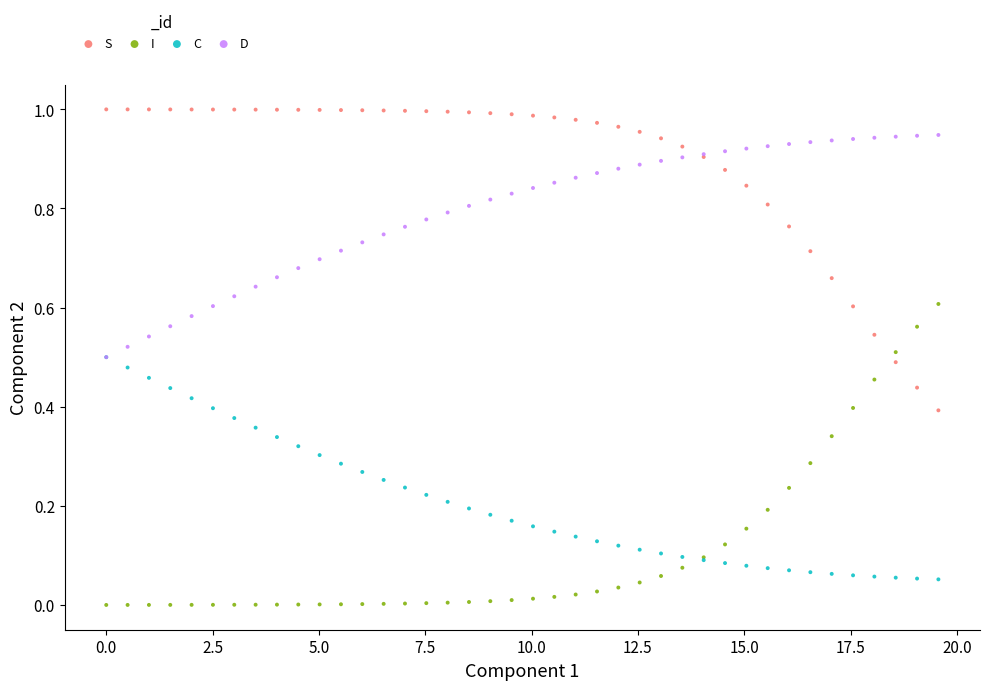

What are all the series names shown in the legend?

S, I, C, D